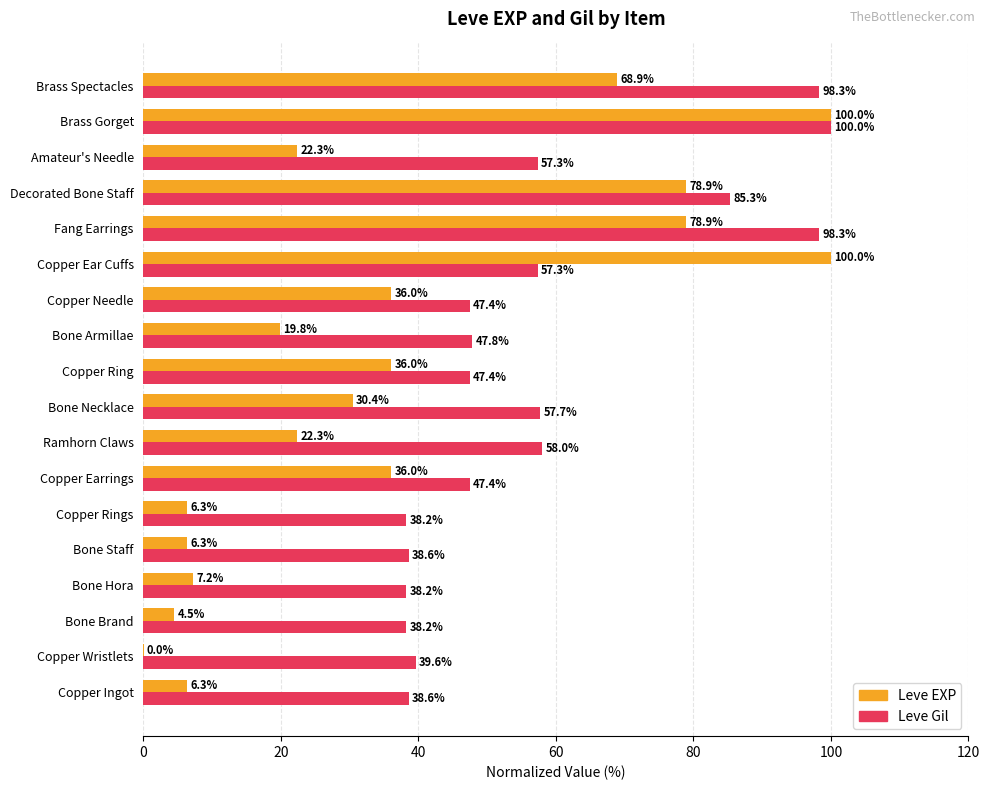

The Leve Gil series shows 38.6 at Copper Ingot. True or false?

True